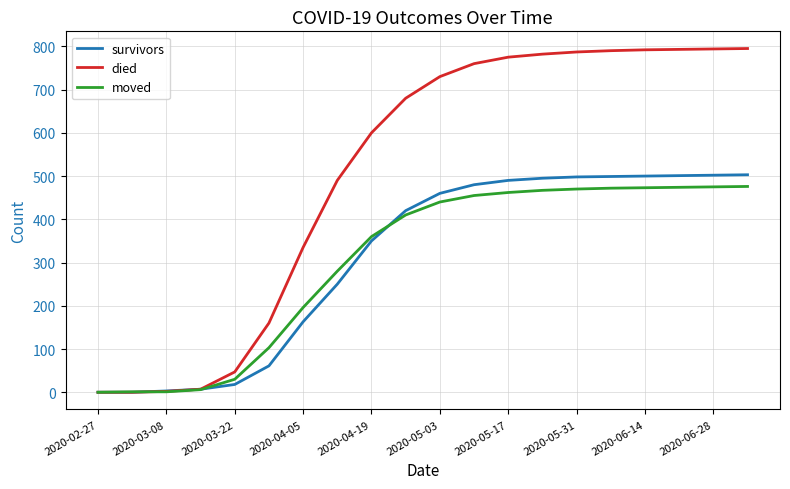

Which series has the largest range (max minus min)?

died